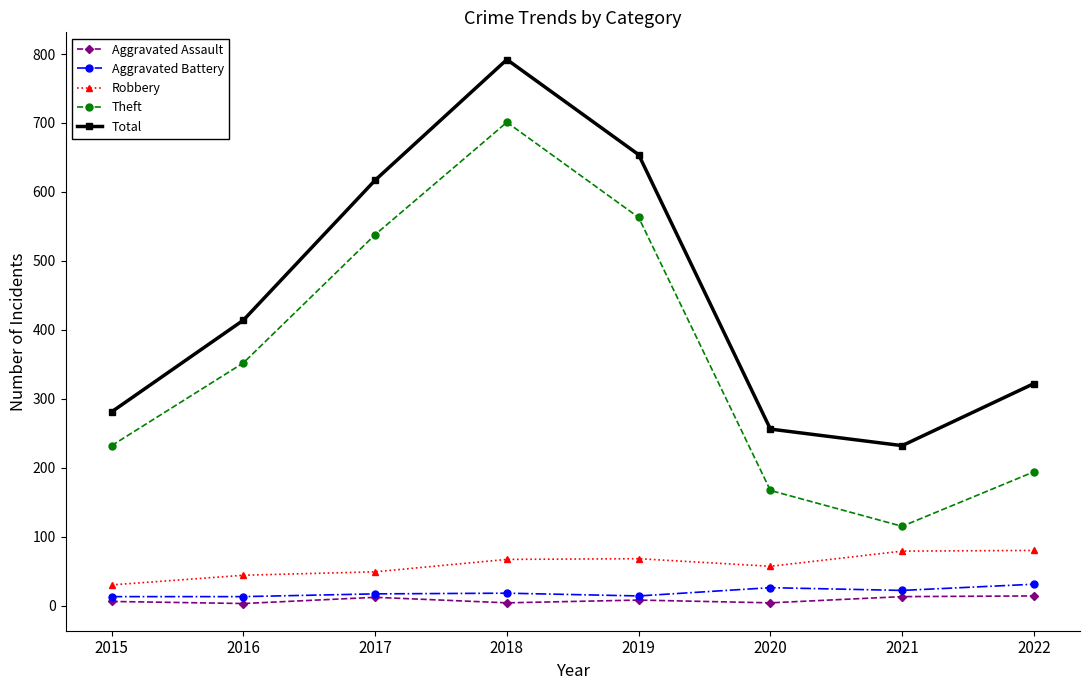

Is it true that Total equals 617 at 2017?

True